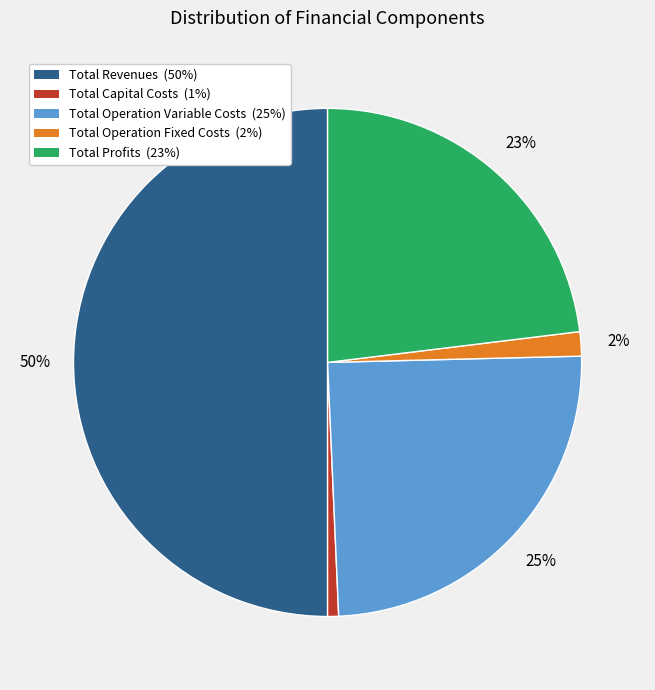

To the nearest percent, what portion does Total Profits represent?

23%